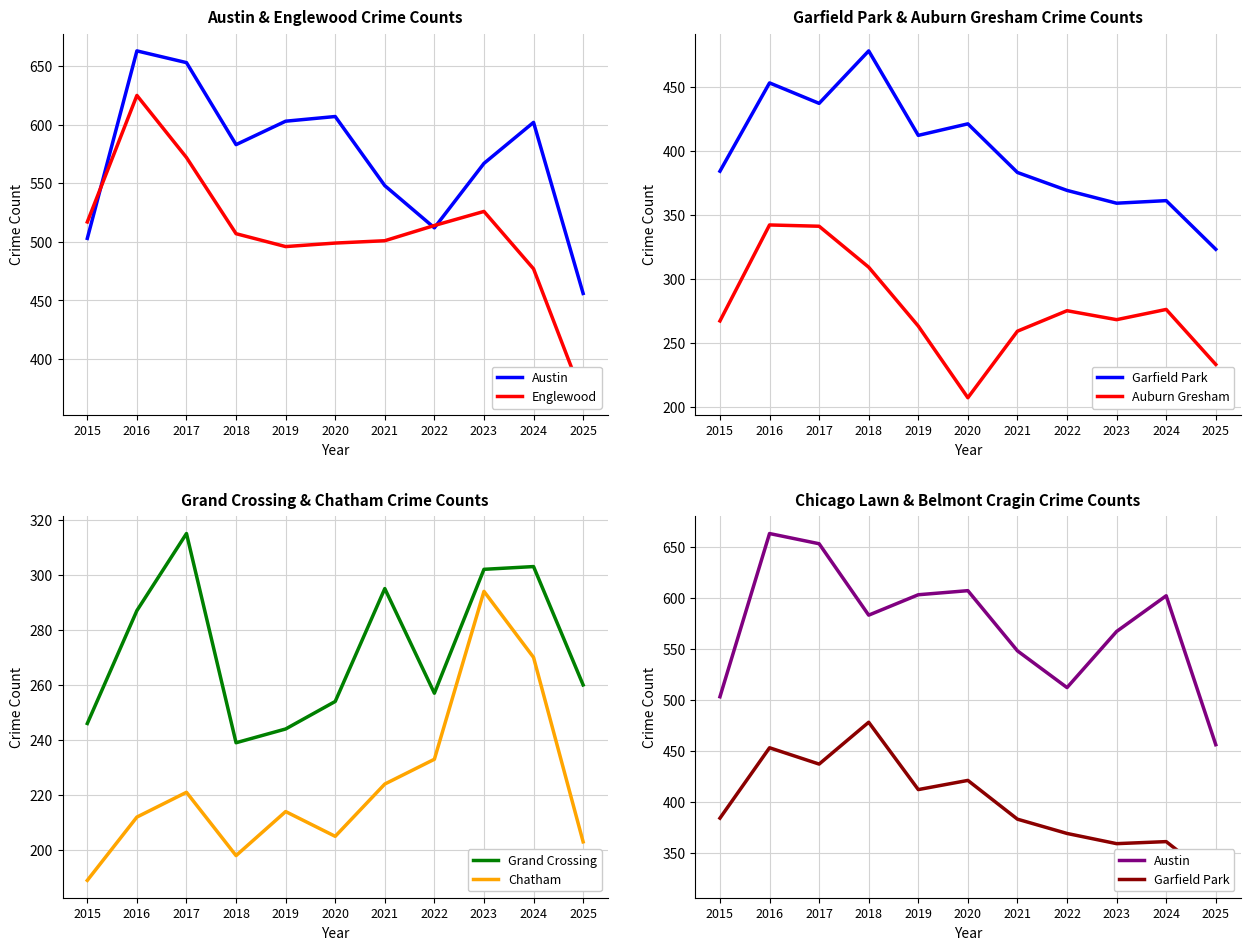

What is the difference between the Garfield Park values at 2025 and 2024?

38